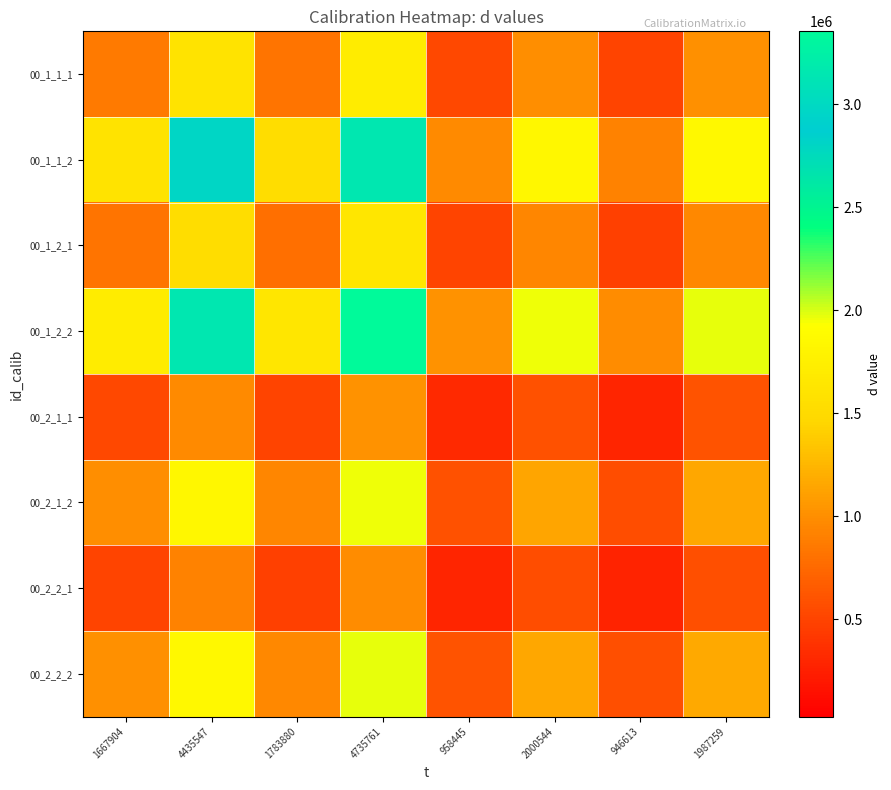

What is the spread (max minus min) of values at 1667904?

1208164.8